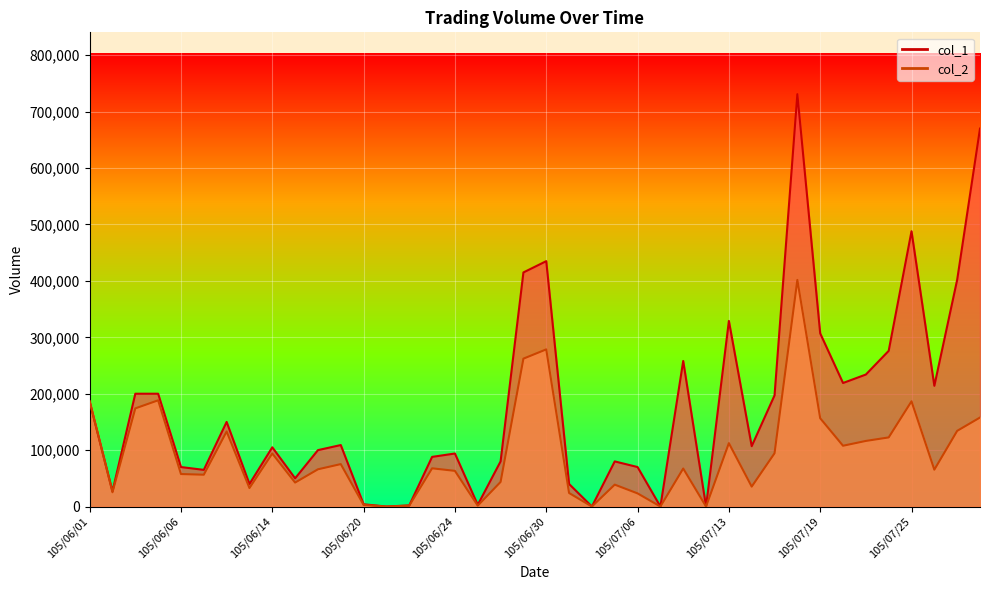

How many data points does each series have?

40